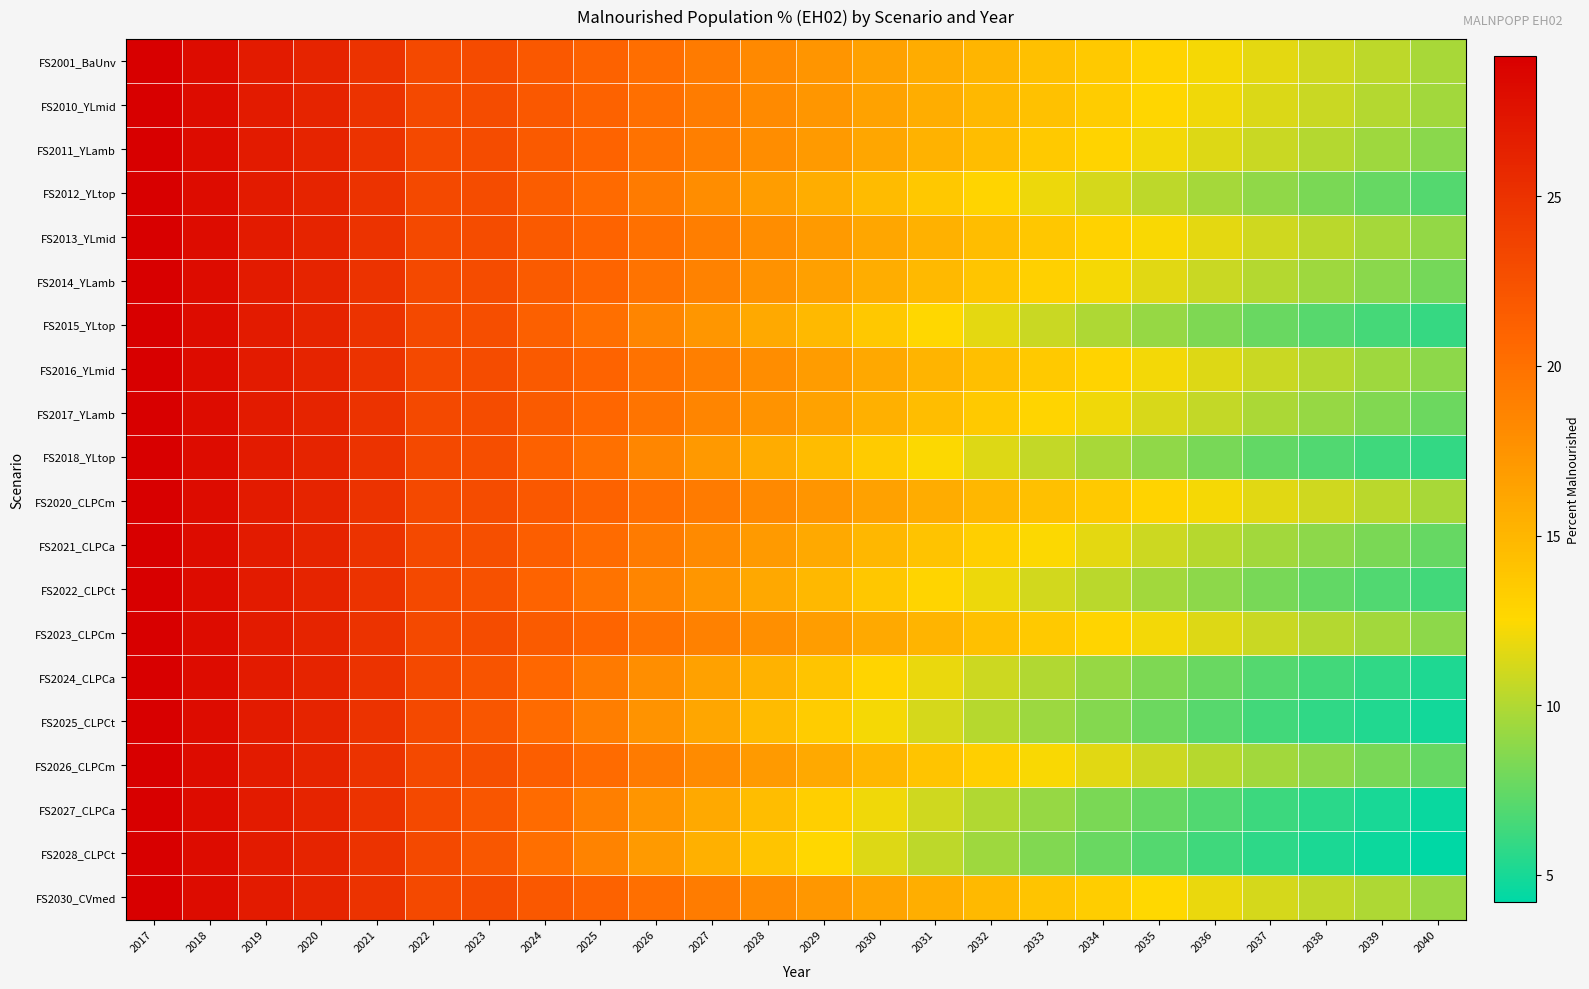

Between 2018 and 2037, which is larger?

2018